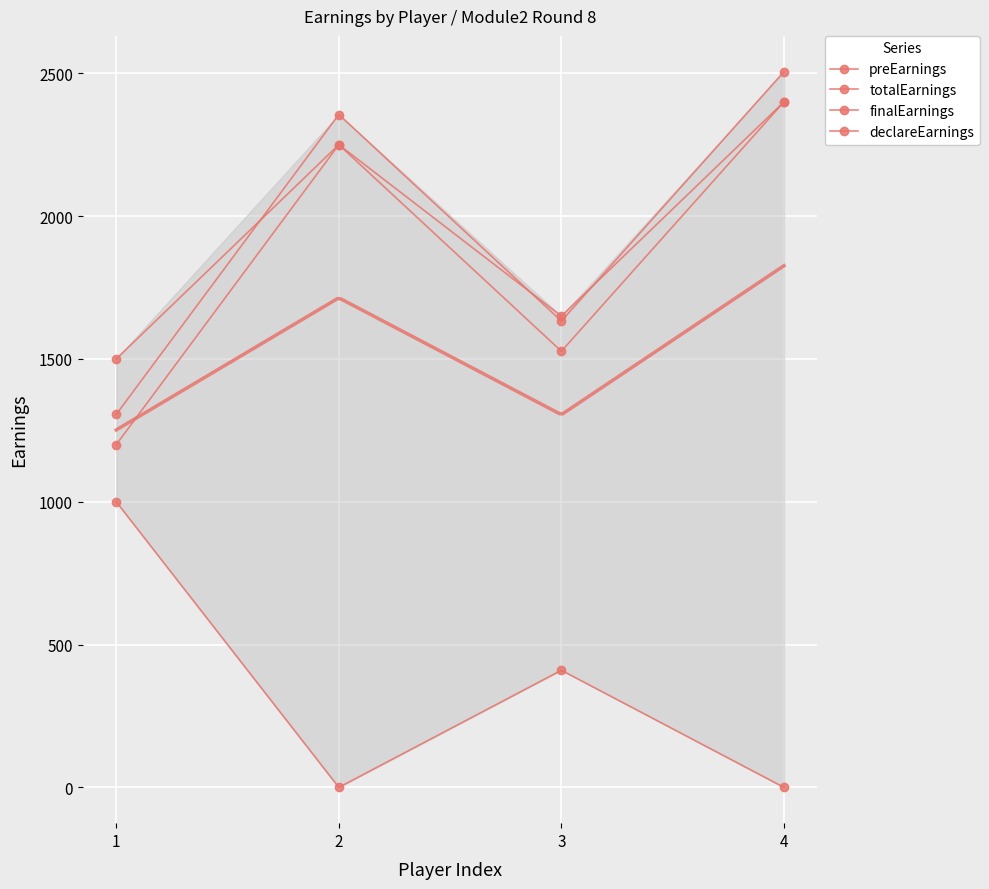

How many data points in finalEarnings are less than 2250?

2